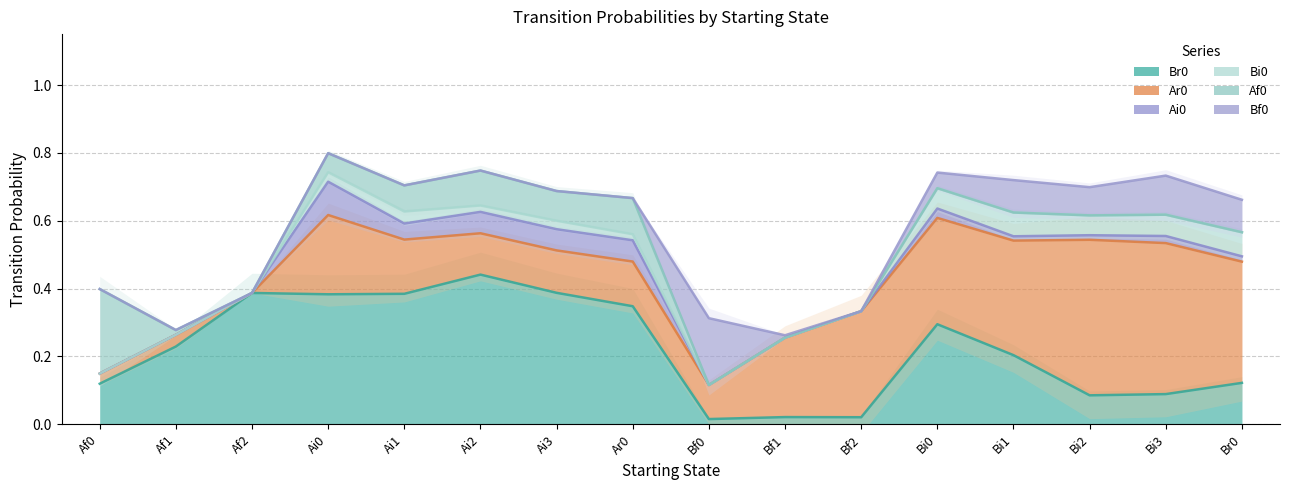

Does the chart display data point markers on the line(s)?

No